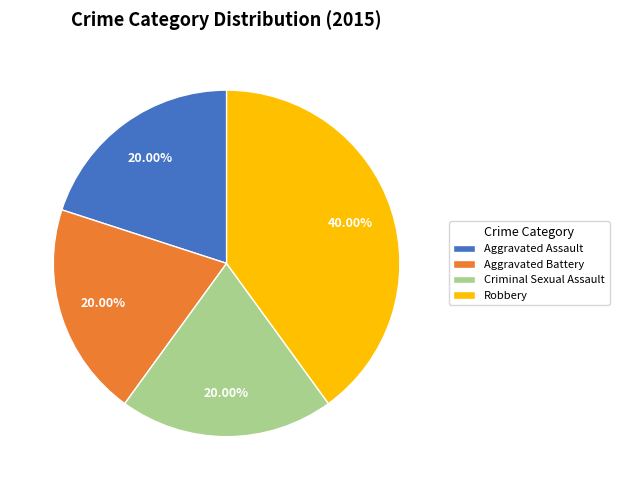

Does Aggravated Assault represent more than half of the total?

No